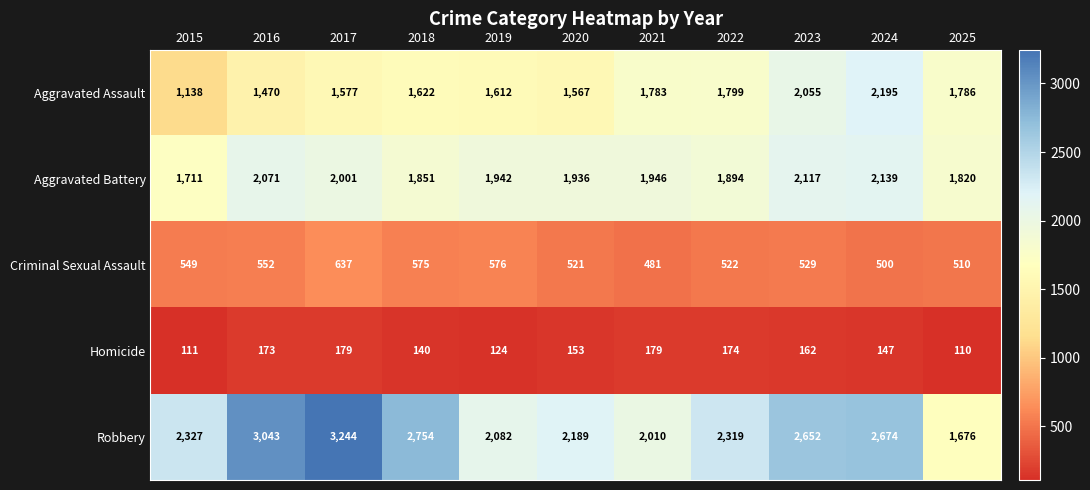

Rank the series at 2018 from lowest to highest value.

Homicide, Criminal Sexual Assault, Aggravated Assault, Aggravated Battery, Robbery